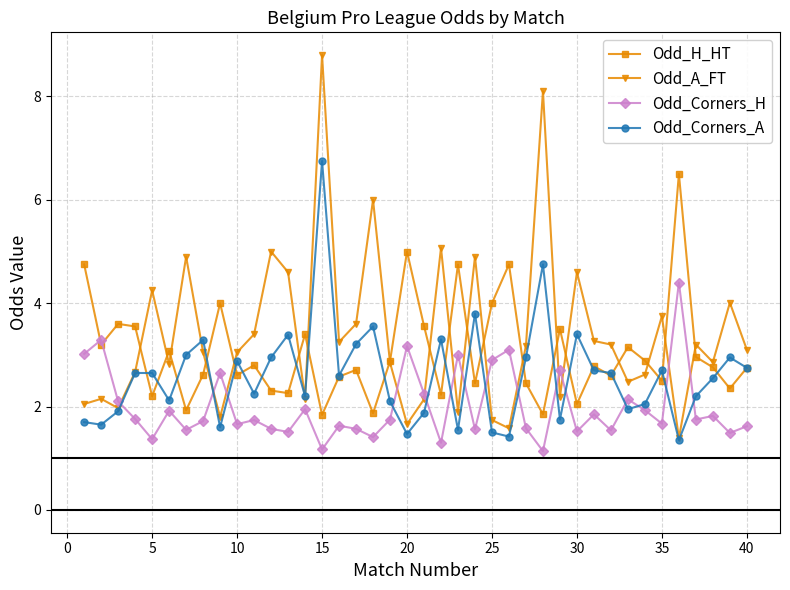

What are all the series names shown in the legend?

Odd_H_HT, Odd_A_FT, Odd_Corners_H, Odd_Corners_A